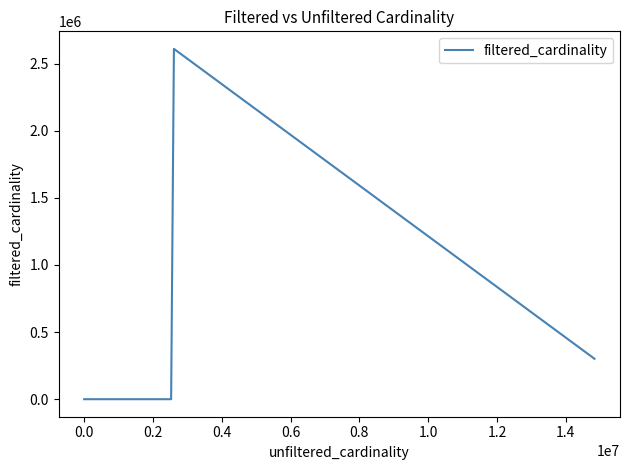

What is the greatest value displayed?

2609129